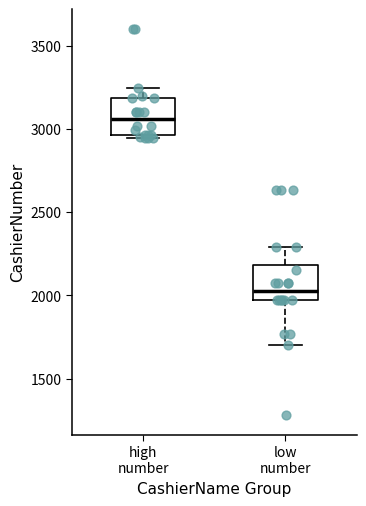

Where does the lower whisker of the box for low number end on the y-axis? The values are not printed on the chart, so give them approximately, as read against the axis.

1700